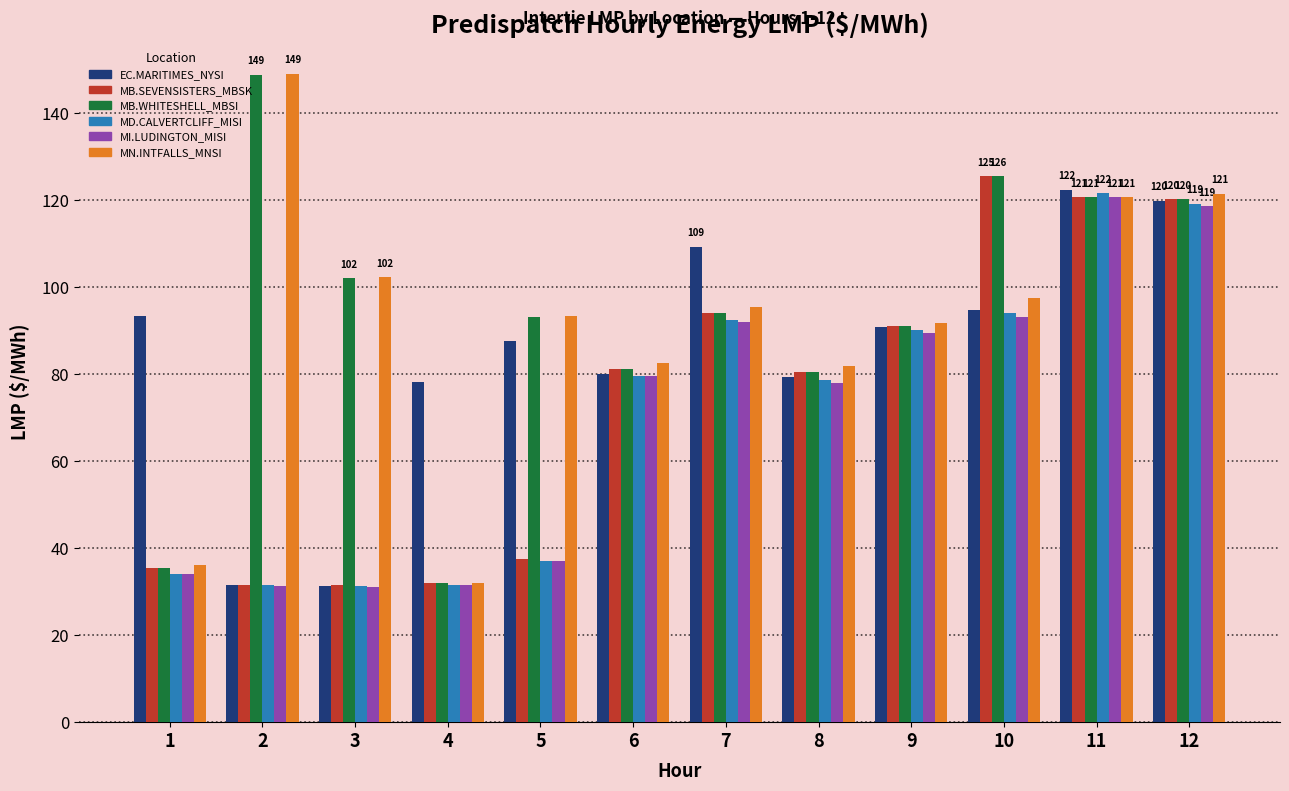

How many categories are shown in the chart?

12